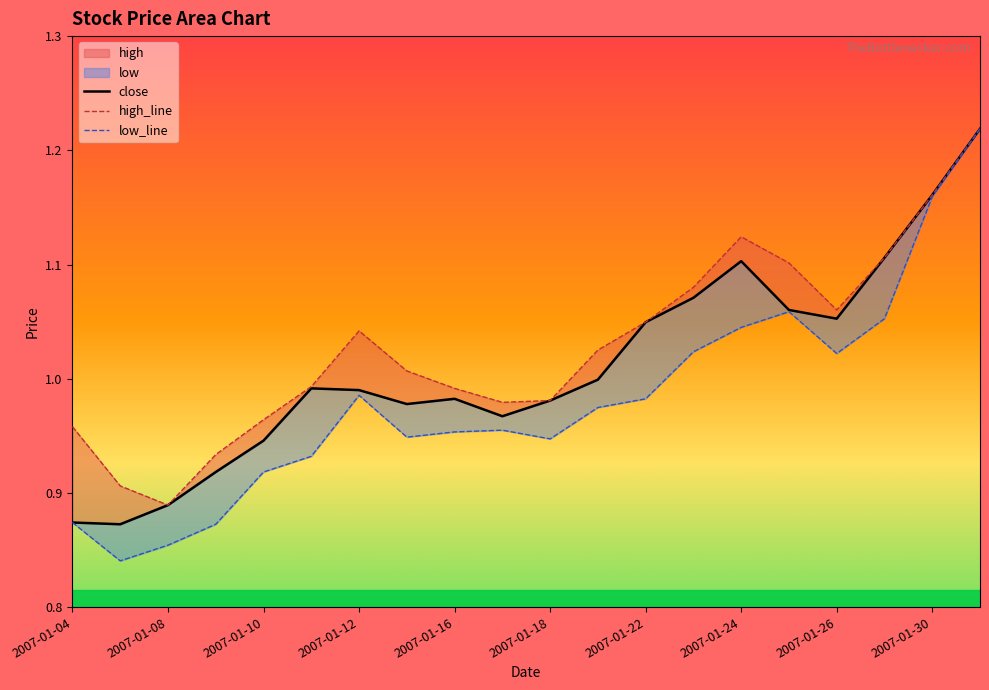

How many categories are shown in the chart?

20